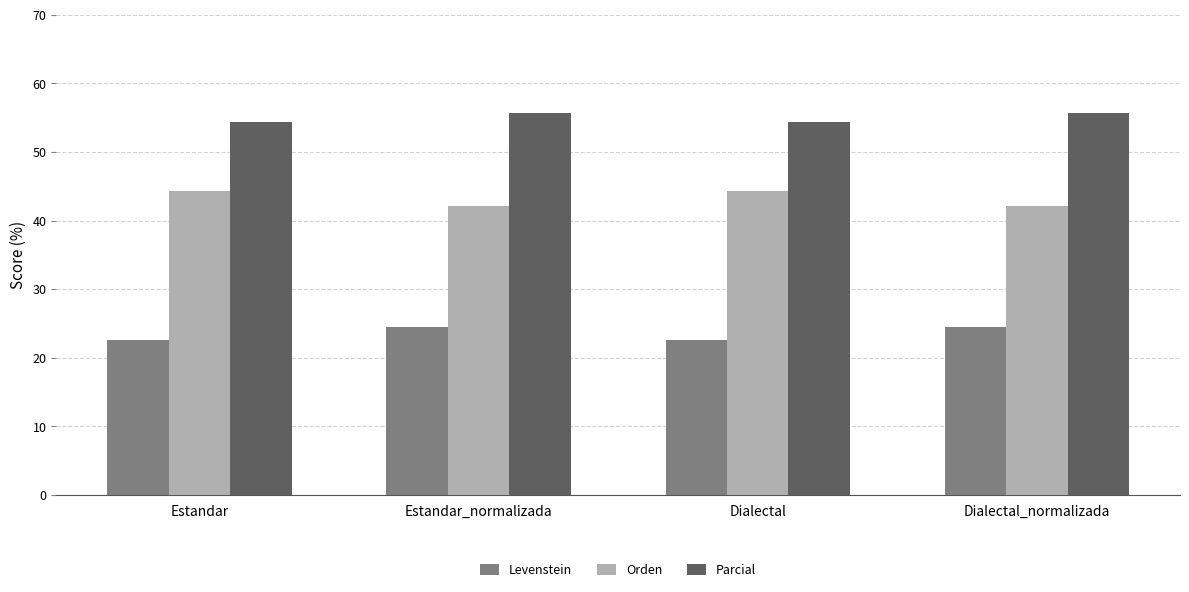

Reading left to right, list all the values displayed in this chart.

Levenstein: 22.6	24.6	22.6	24.6
Orden: 44.3	42.2	44.3	42.2
Parcial: 54.4	55.7	54.4	55.7